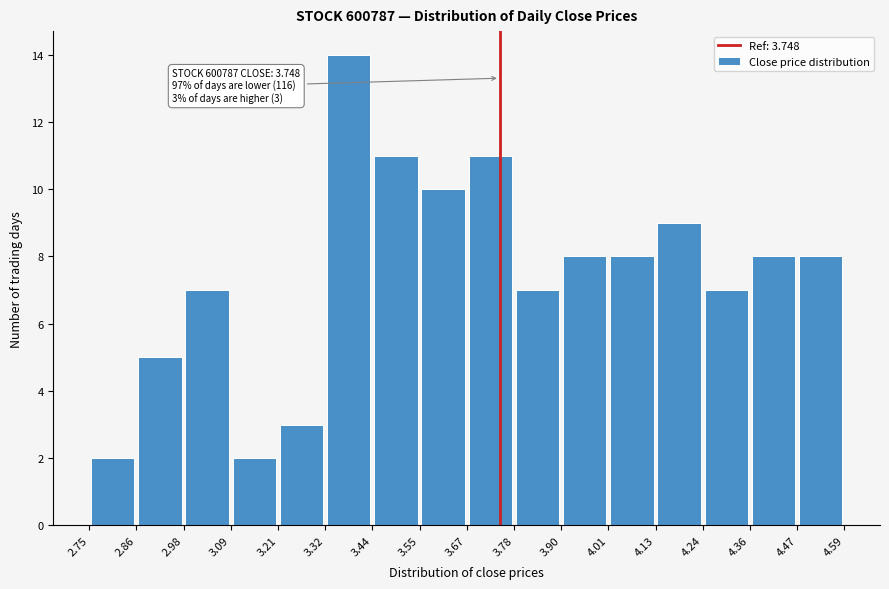

Over which range of the x-axis is the bar tallest?

3.32 to 3.44